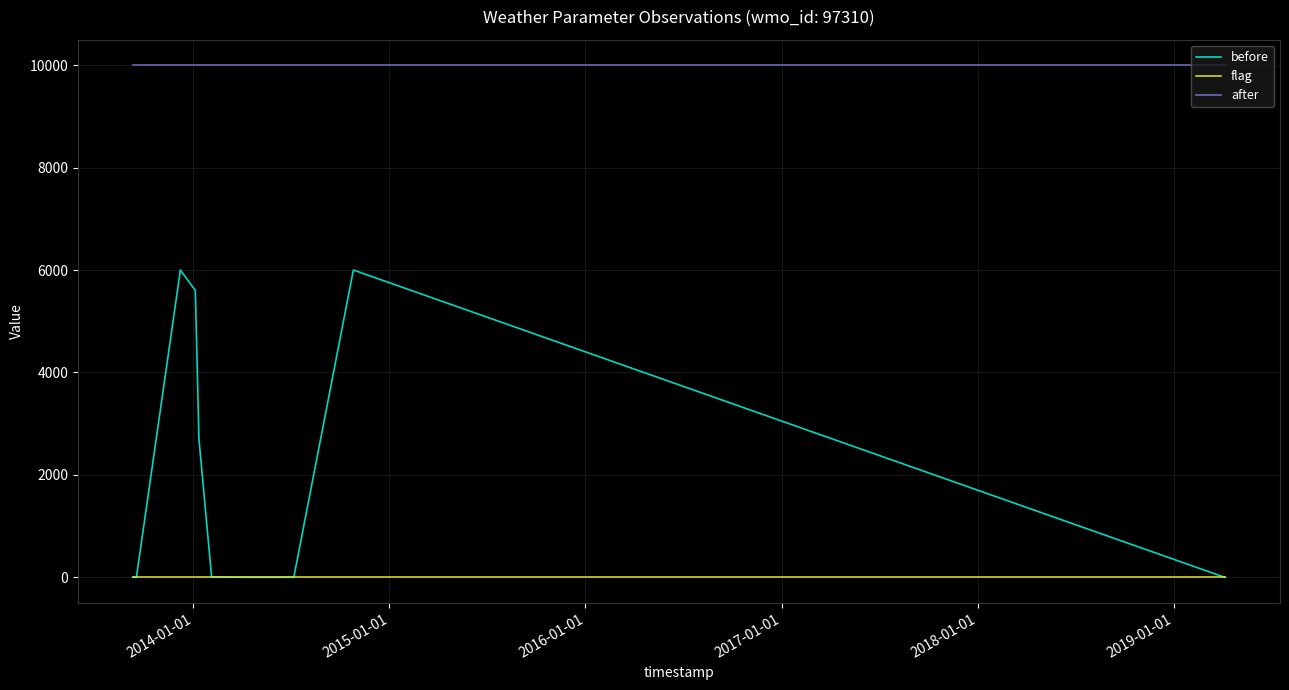

What are all the series names shown in the legend?

before, flag, after